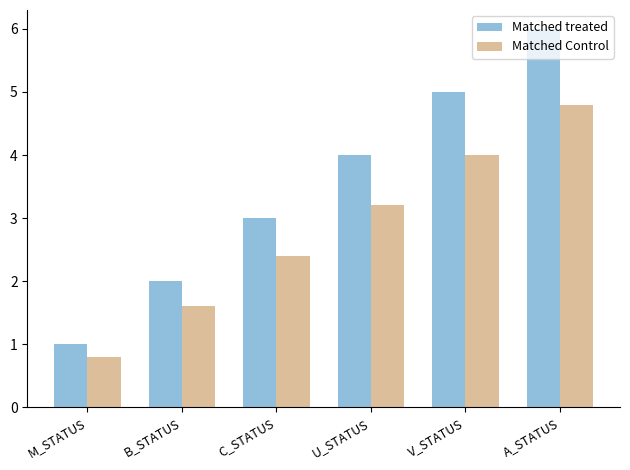

What is the minimum value shown in the chart?

0.8